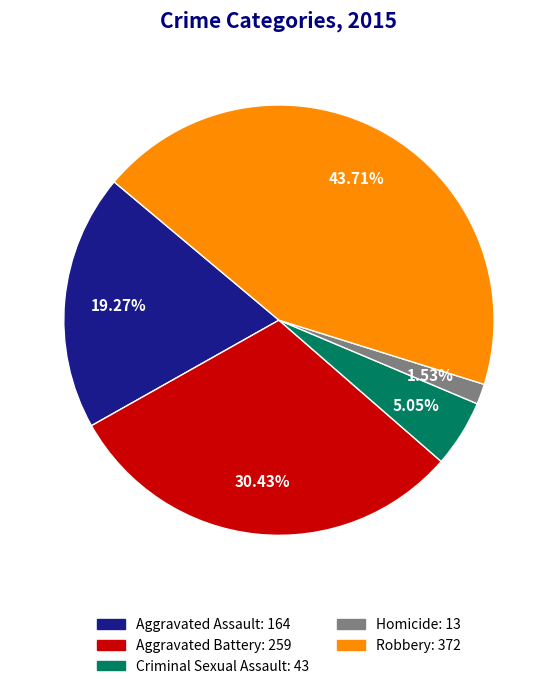

To the nearest percent, what is the difference between the largest and smallest slice percentages?

42%